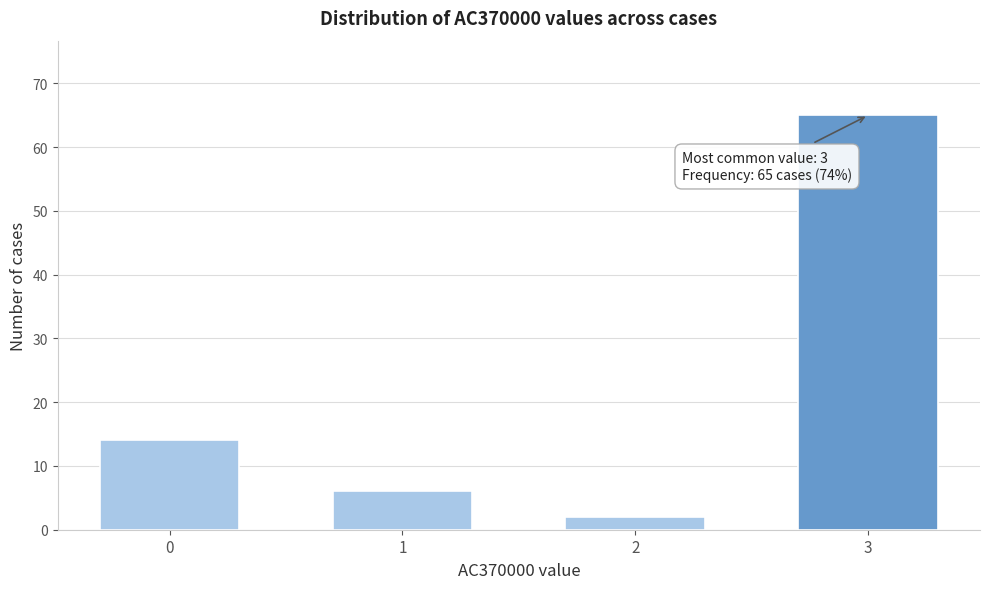

Reading left to right, transcribe all the data shown in this chart.

0=14	1=6	2=2	3=65